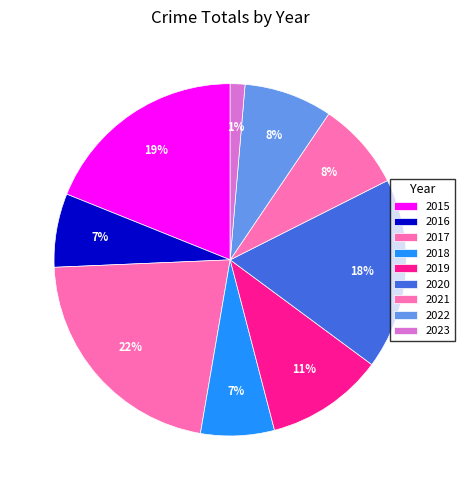

How many slices are in this pie chart?

9